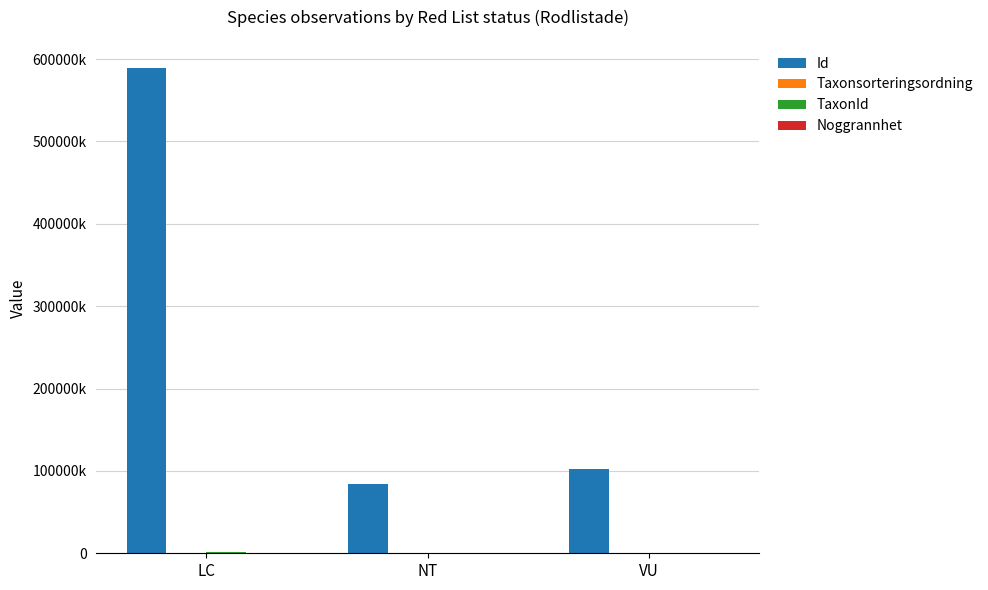

At LC, list the series in order from smallest to largest.

Noggrannhet, Taxonsorteringsordning, TaxonId, Id